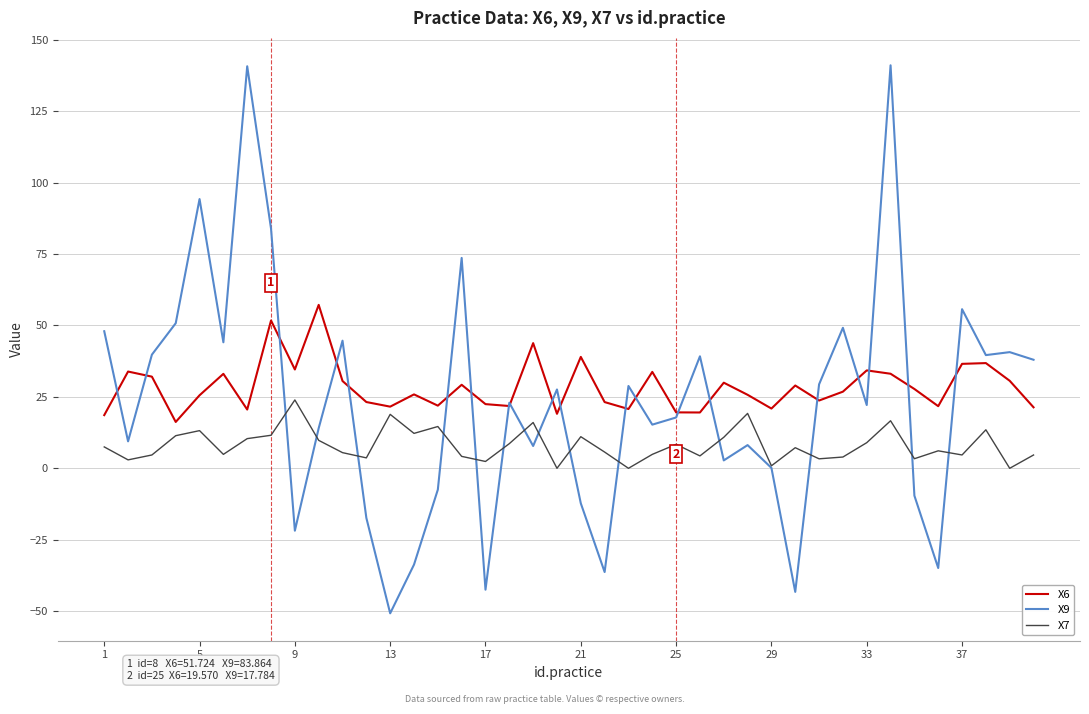

In X7, how many points are higher than both neighbors (excluding endpoints)?

12